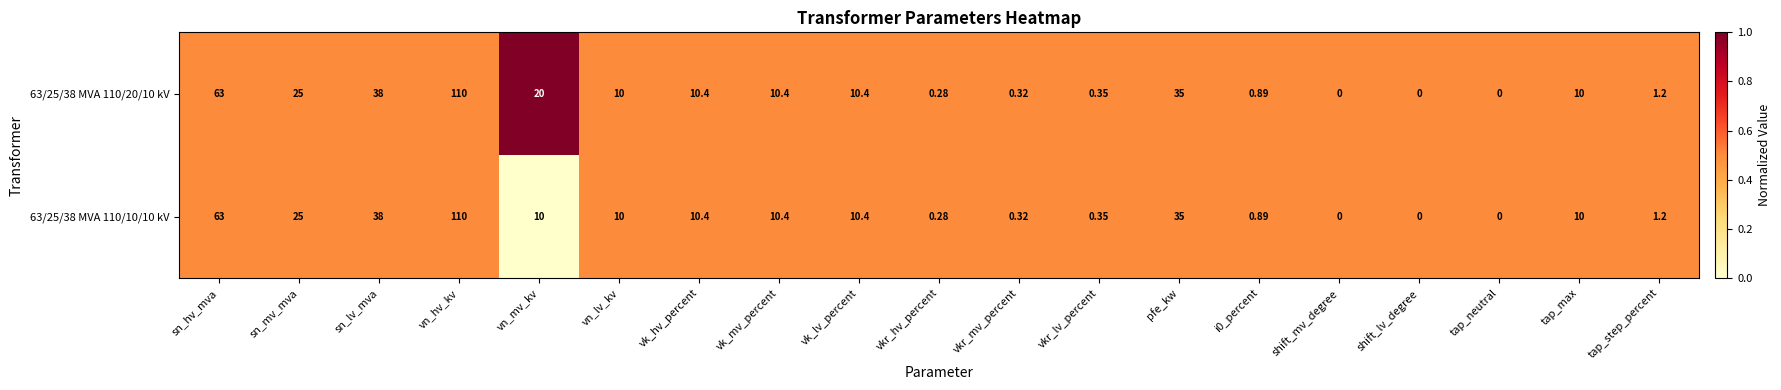

Which label corresponds to the largest value in the chart?

vn_hv_kv